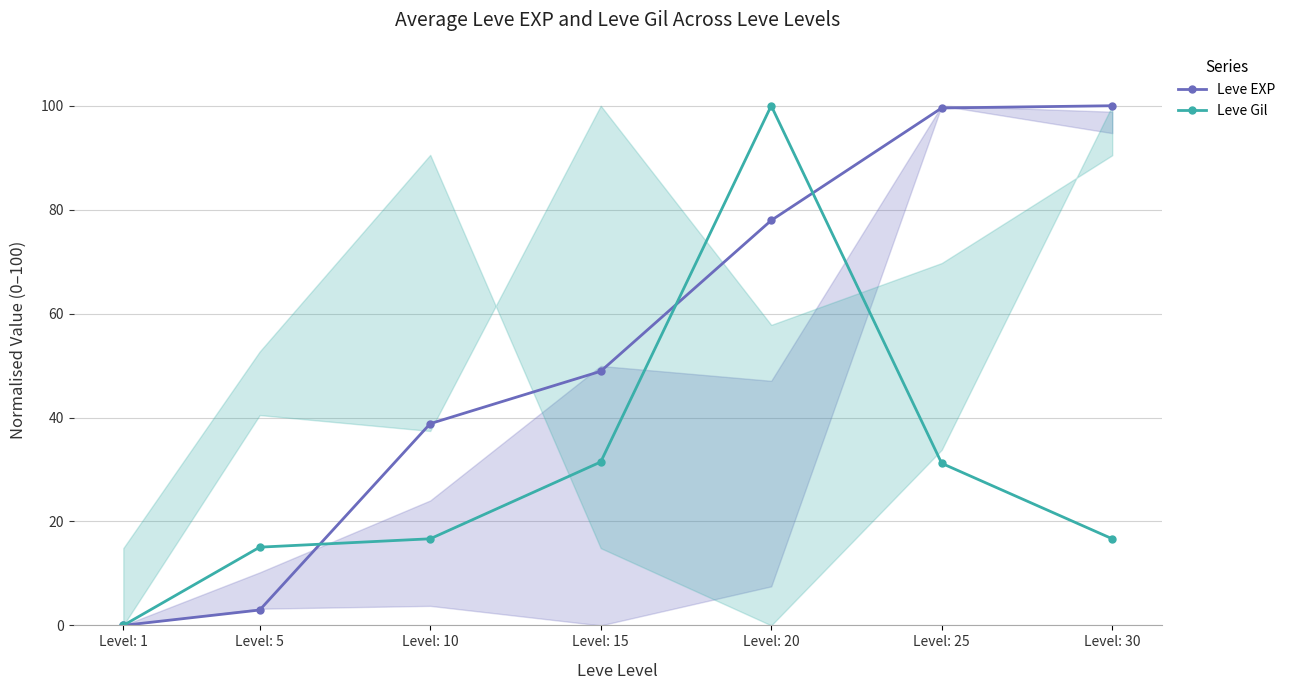

Does the chart display data point markers on the line(s)?

Yes